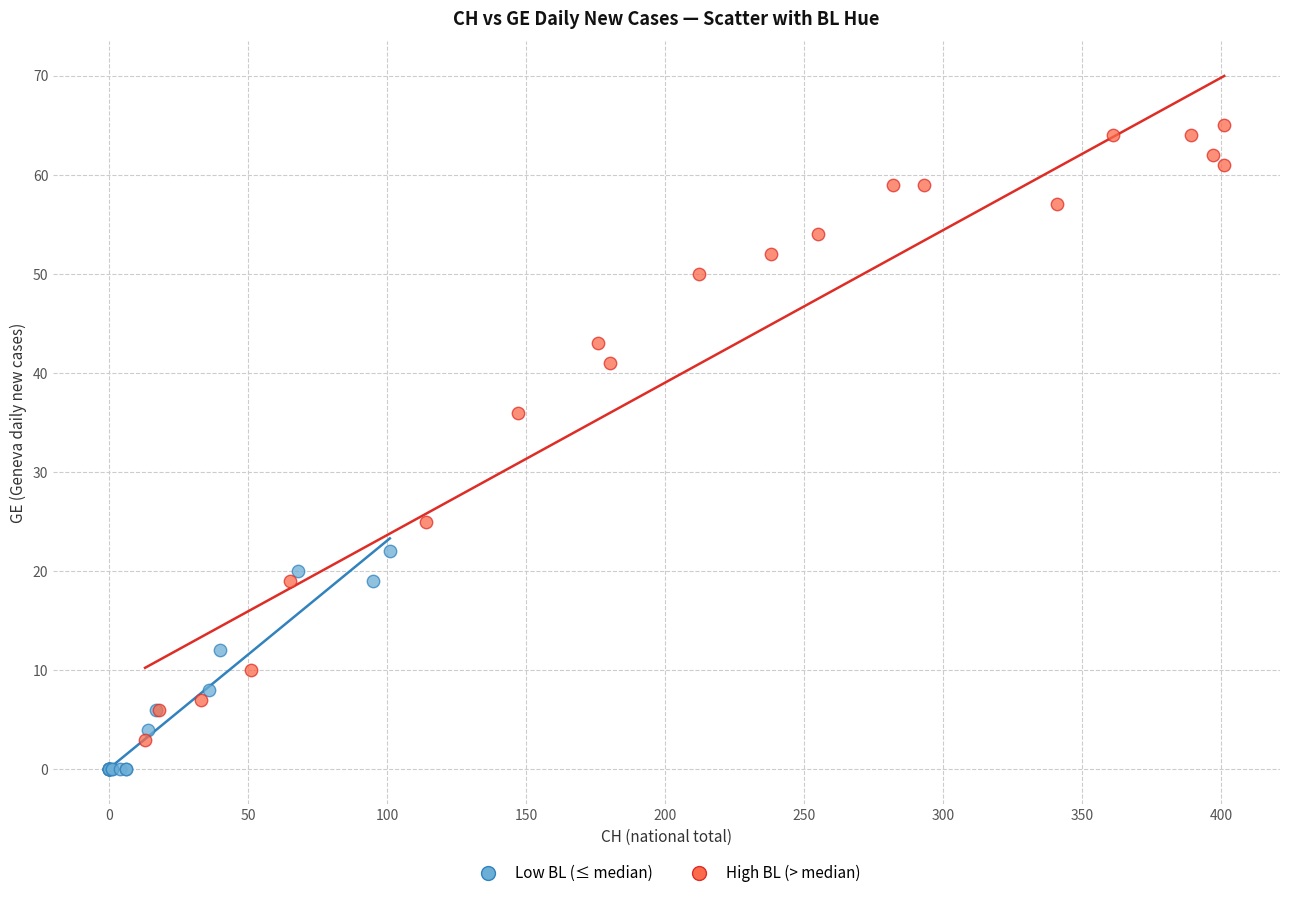

Which series reaches the maximum Y coordinate?

High BL (> median)